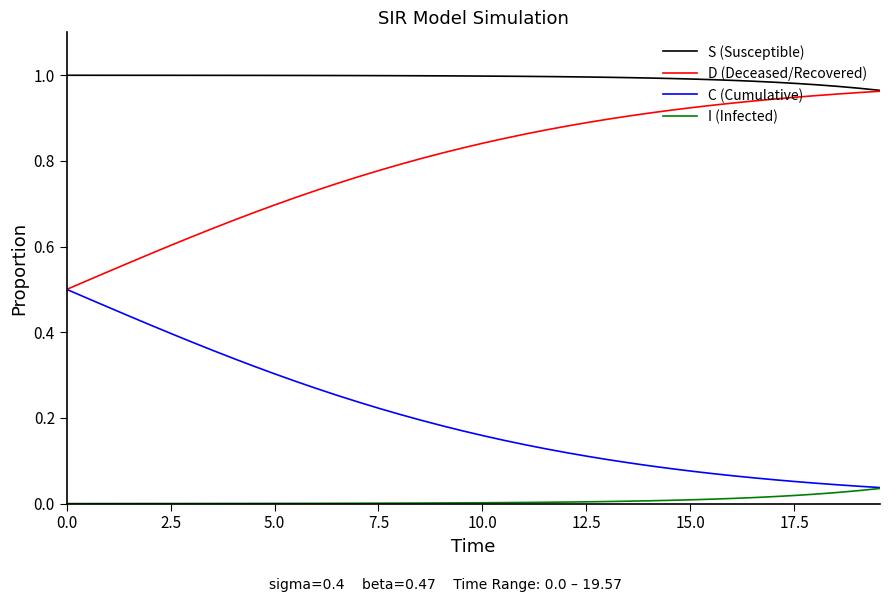

Which series has the largest total across all categories?

S (Susceptible)